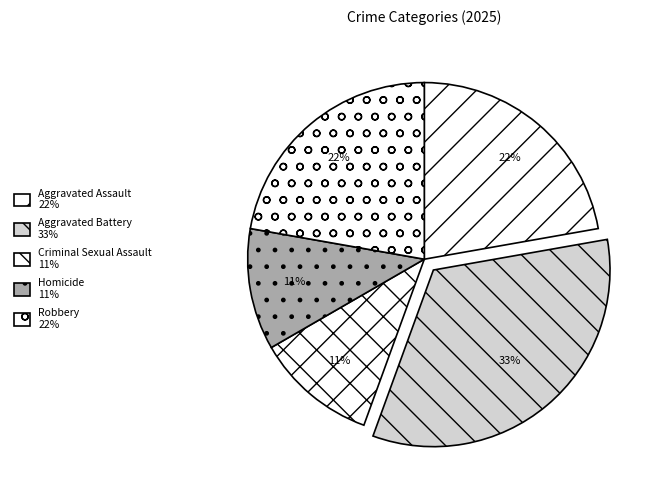

Which slice is the largest?

Aggravated Battery